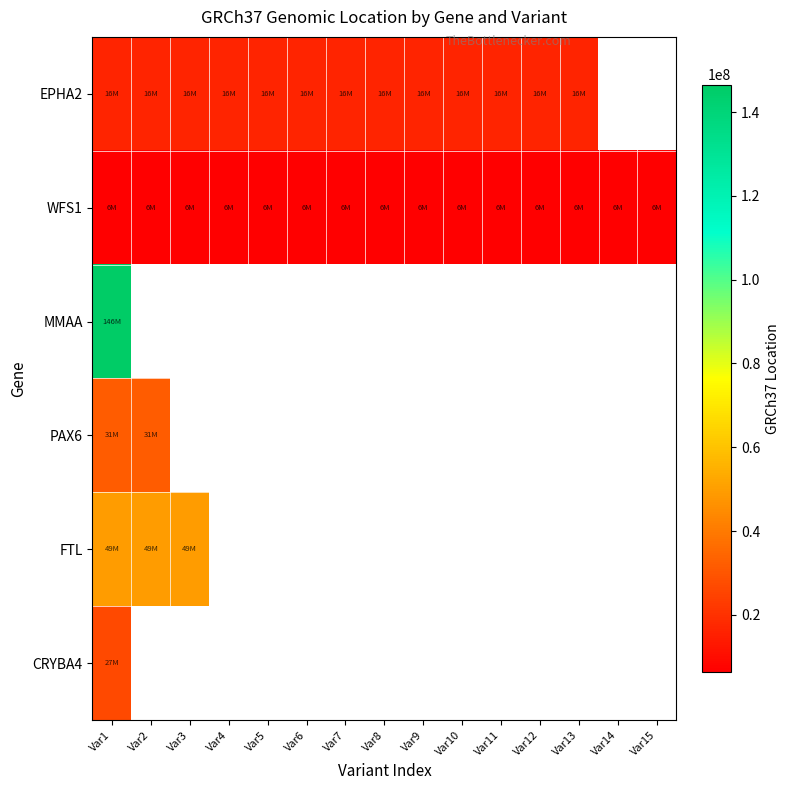

What is the greatest value displayed?

146560595.0